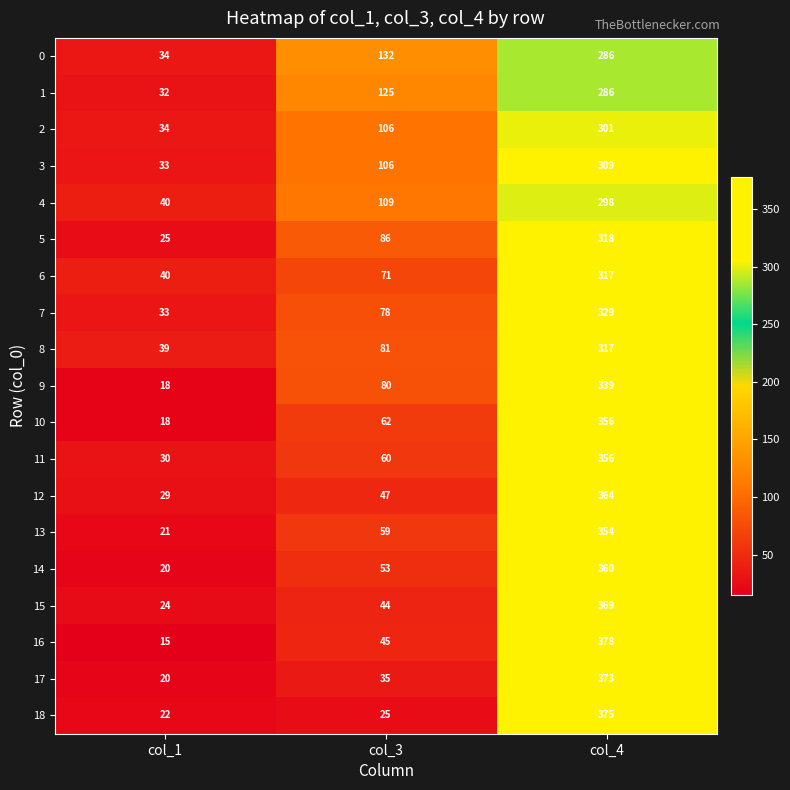

What is the total value across all series at col_3?

1404